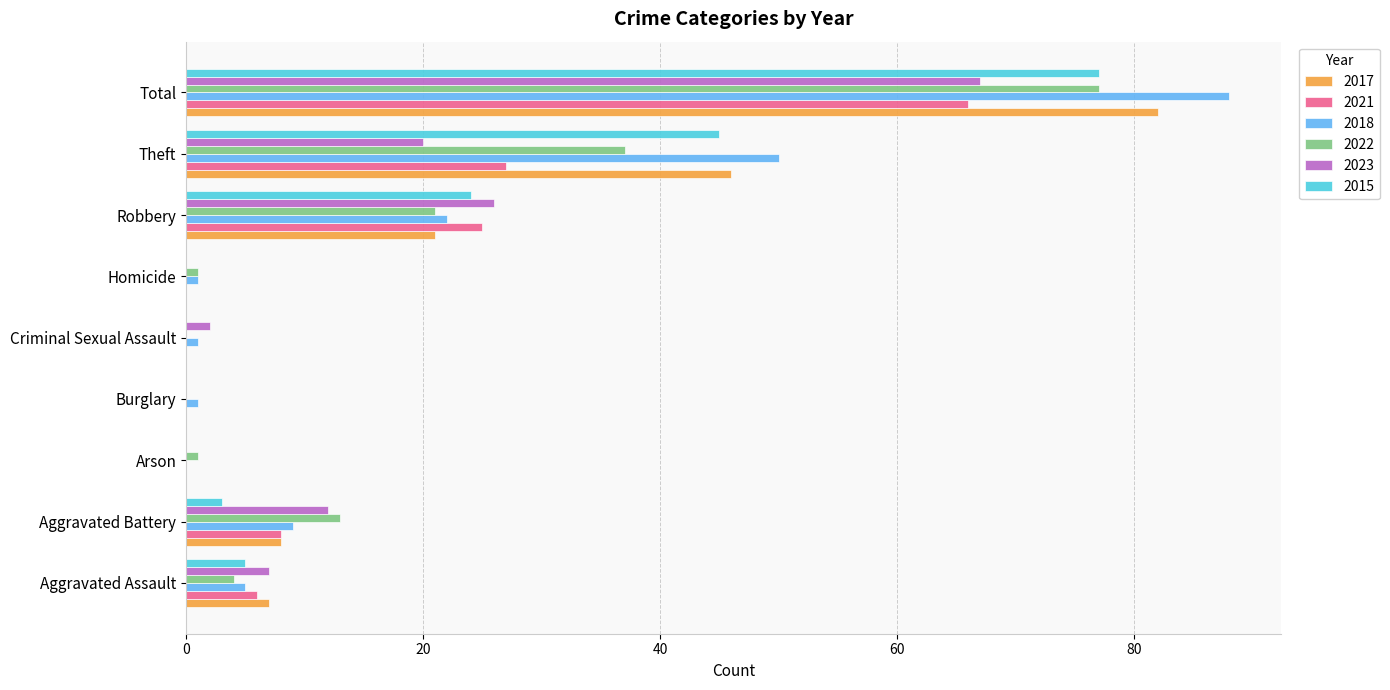

What is the highest value of the 2022 series?

77